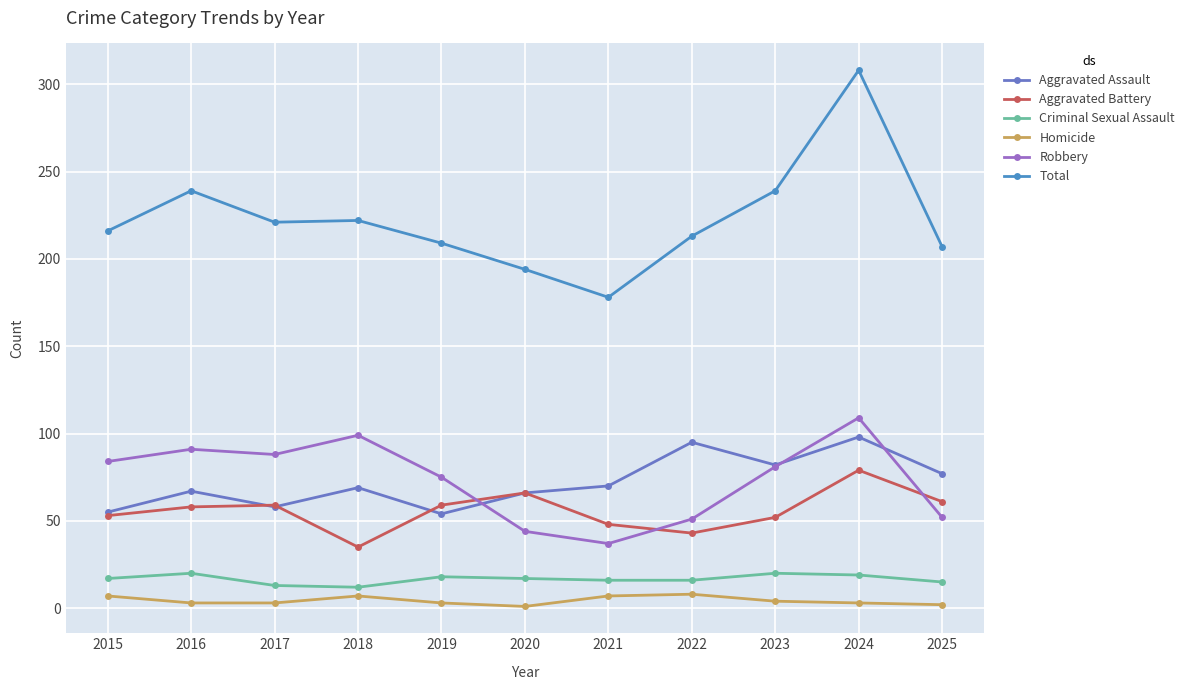

How many values in the Robbery series are below 81?

5